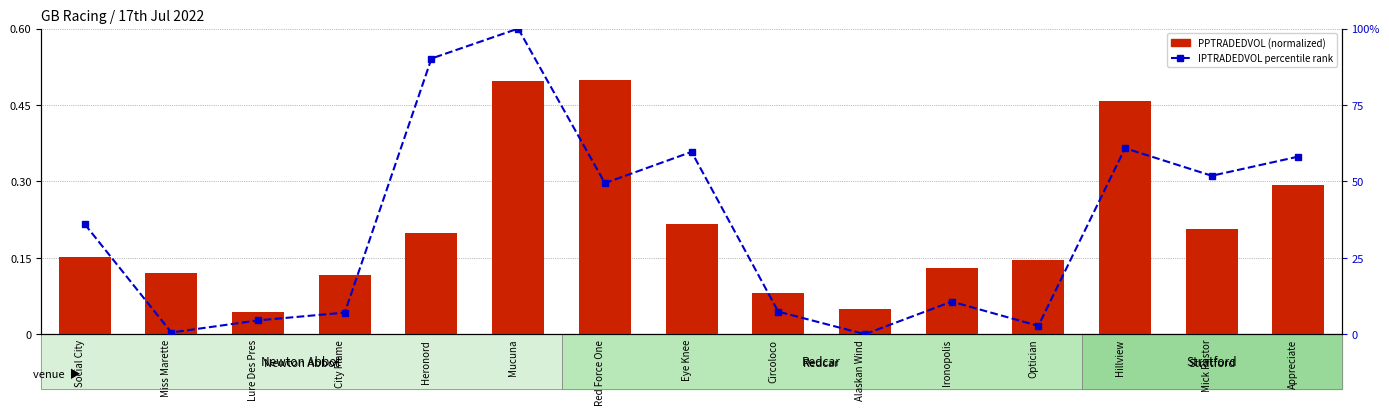

Rank the series by their maximum value, from highest to lowest.

IP traded vol percentile, traded vol (PP)